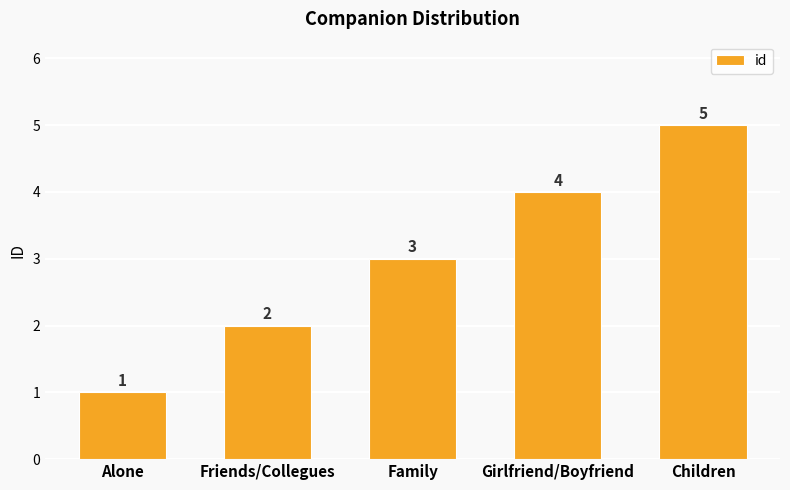

List the labels in order of value, smallest first.

Alone, Friends/Collegues, Family, Girlfriend/Boyfriend, Children